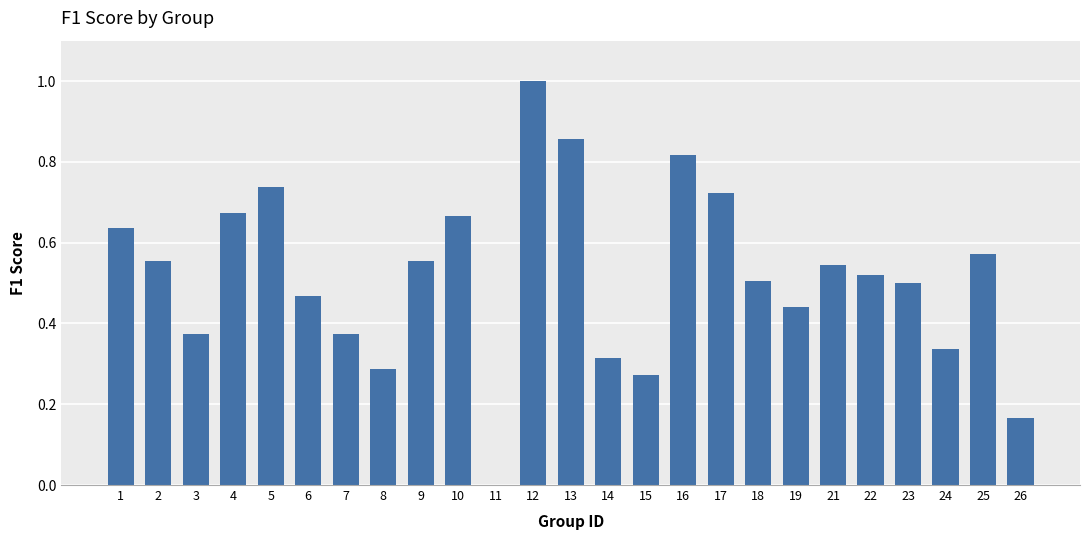

Where is the data nearest to the value 0?

11